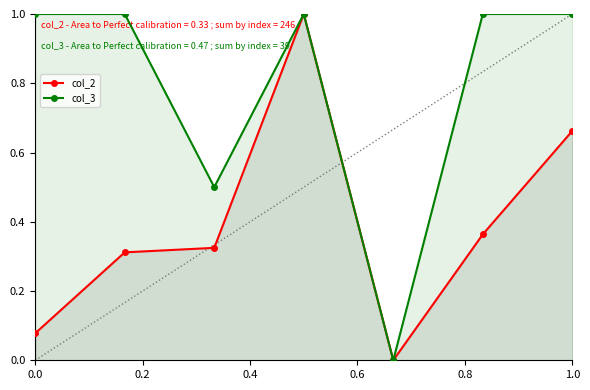

How many interior local valleys does the col_3 series have?

2